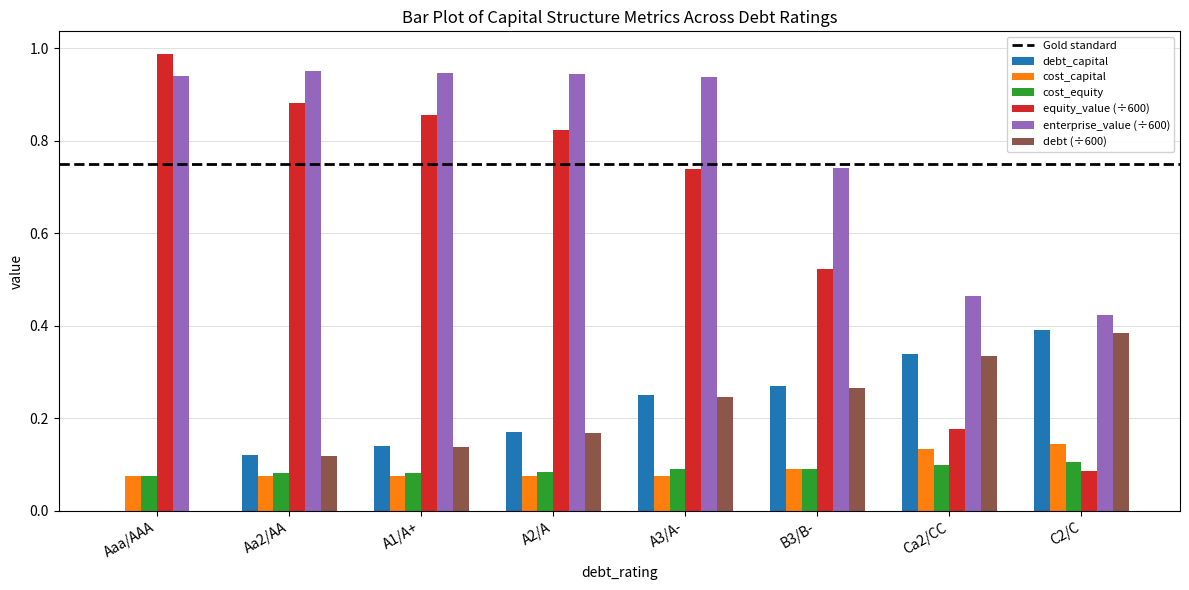

Is it true that equity_value (÷600) equals 1.3 at Aa2/AA?

False